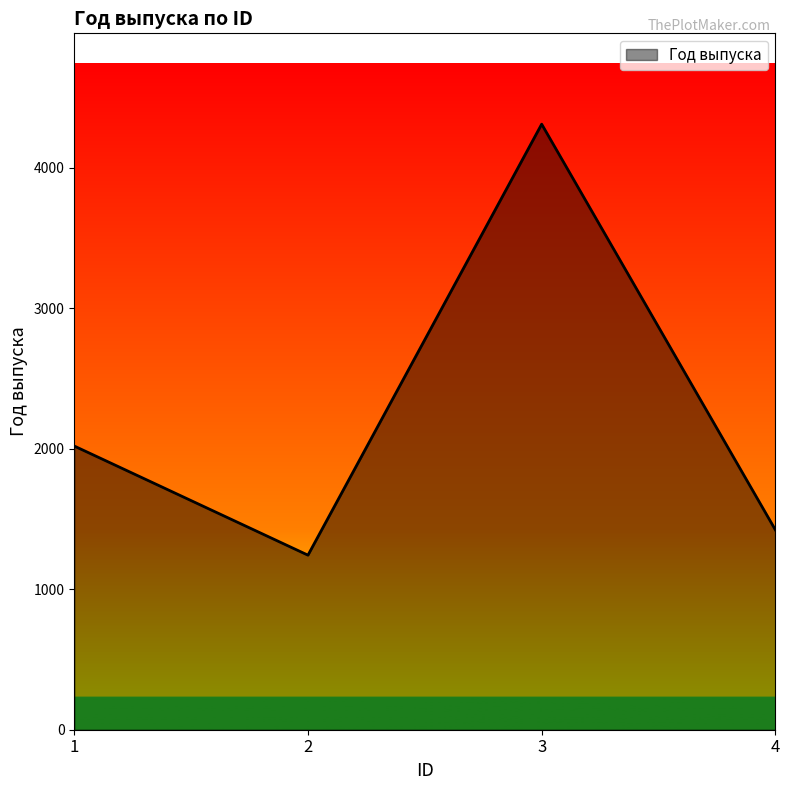

What is the difference between the maximum and minimum values?

3069